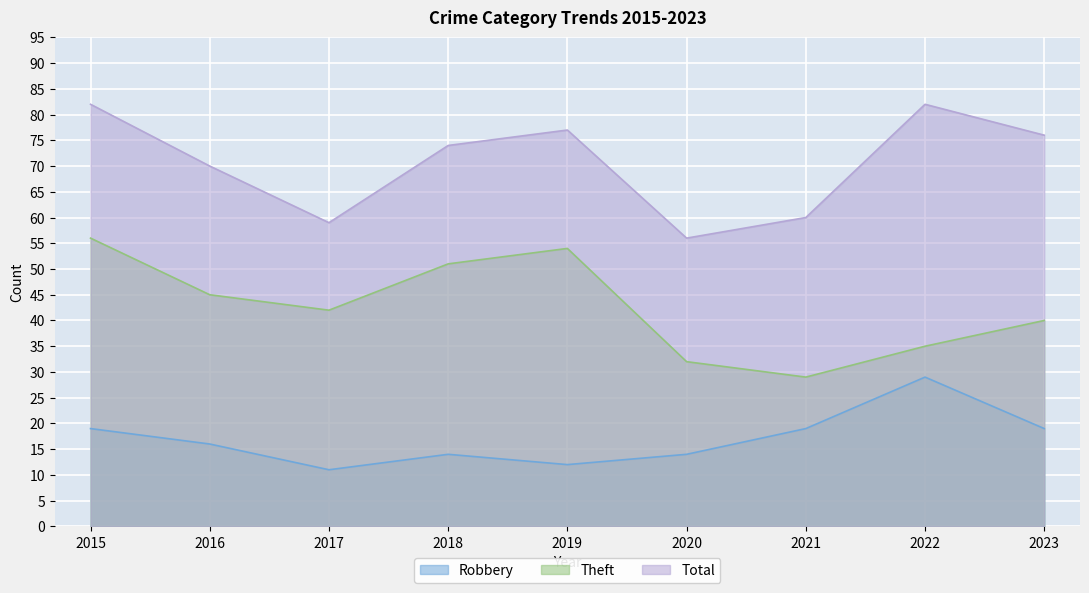

What is the value of the Theft point at the 3rd from the left?

42